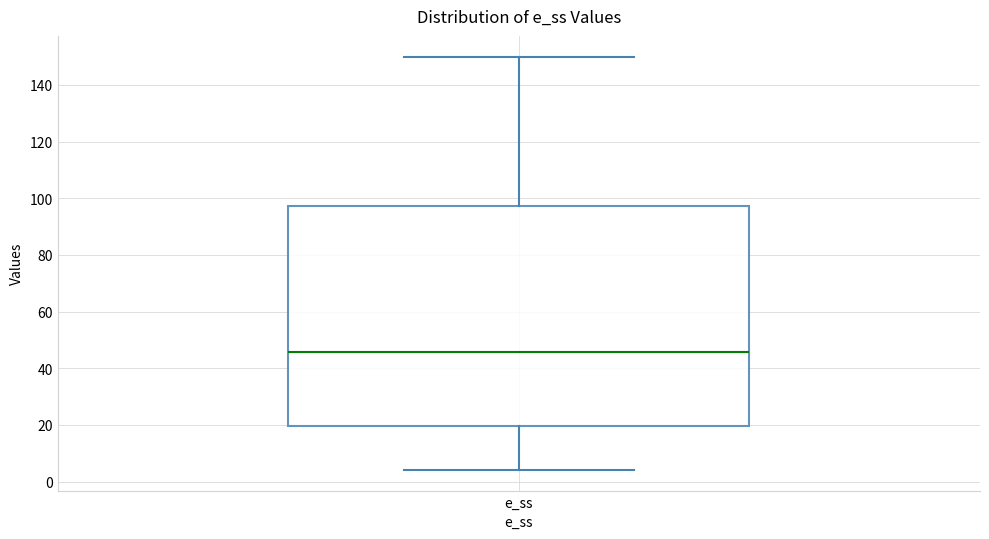

Where is the upper edge of the box for e_ss on the y-axis? The values are not printed on the chart, so give them approximately, as read against the axis.

98